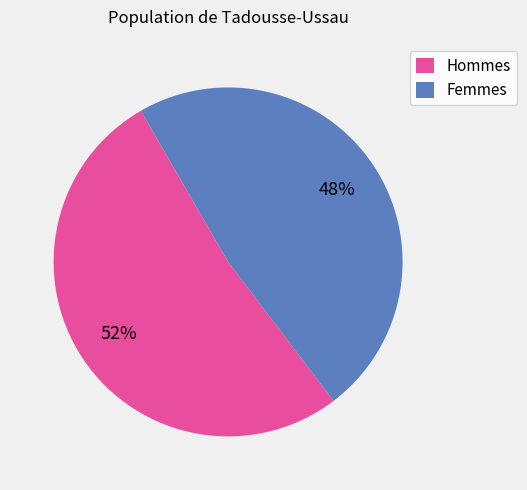

To the nearest percent, what percentage of the pie is Hommes?

52%